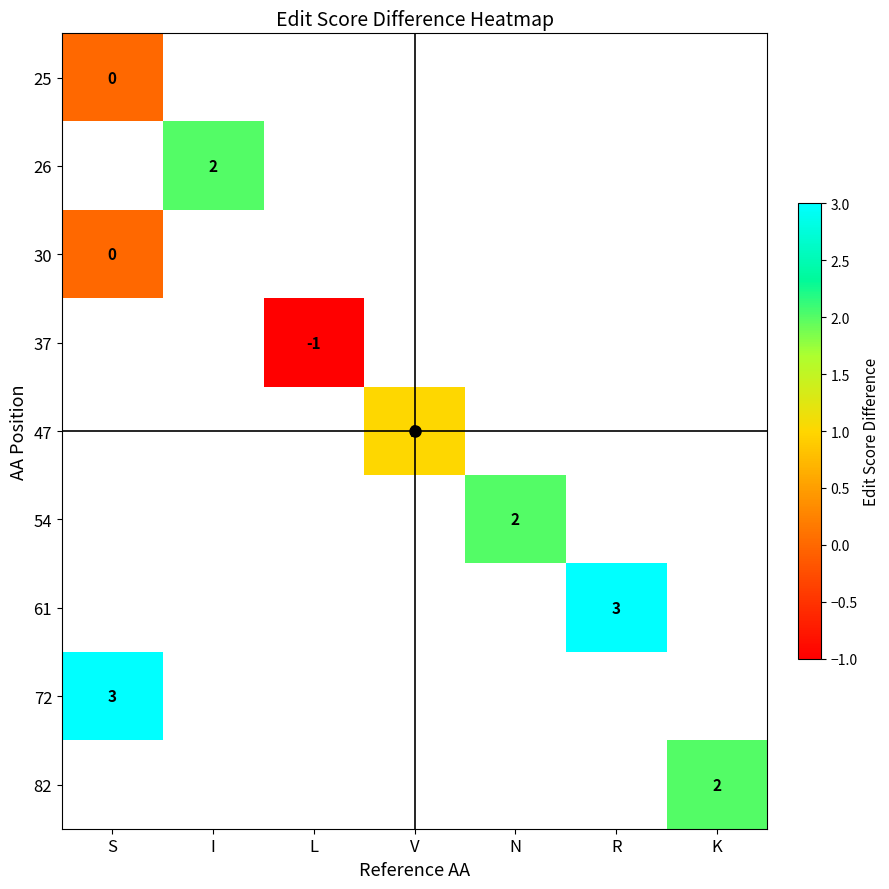

At how many categories does at least one series exceed 1?

5